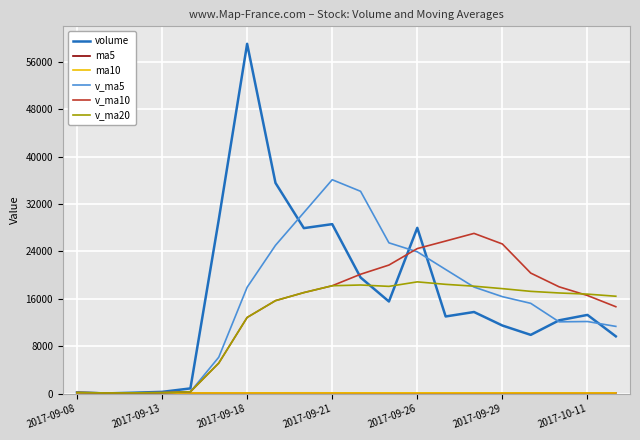

What is the highest value of the volume series?

59056.9